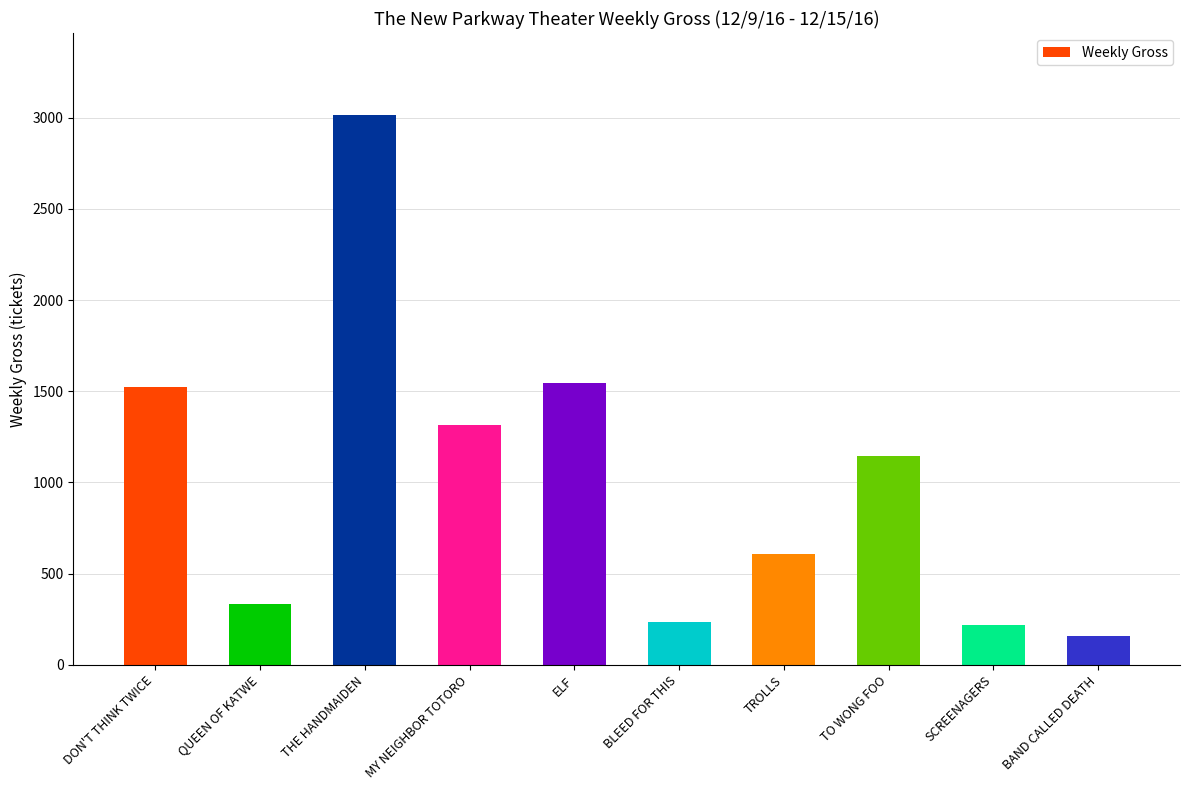

What is the change in value from DON'T THINK TWICE to BAND CALLED DEATH?

-1364